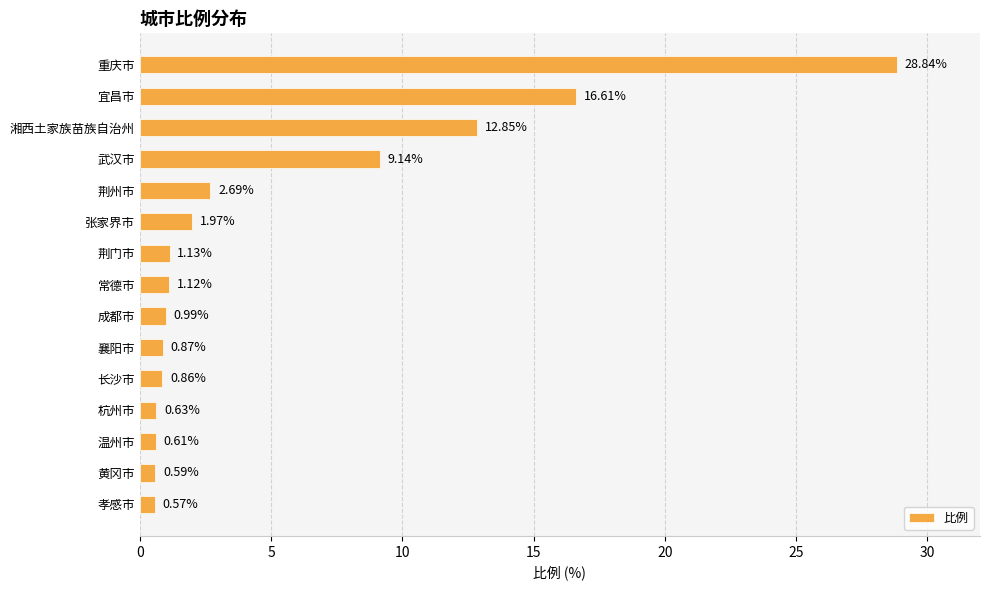

What is the difference between the maximum and minimum values?

28.3